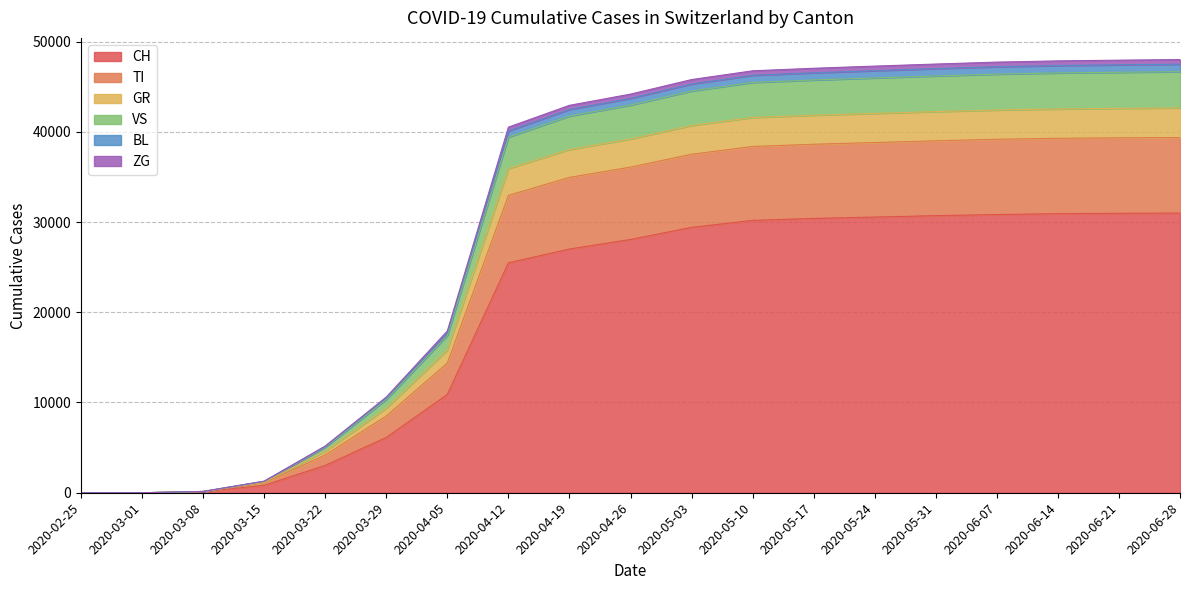

How many lines are shown in the chart?

6